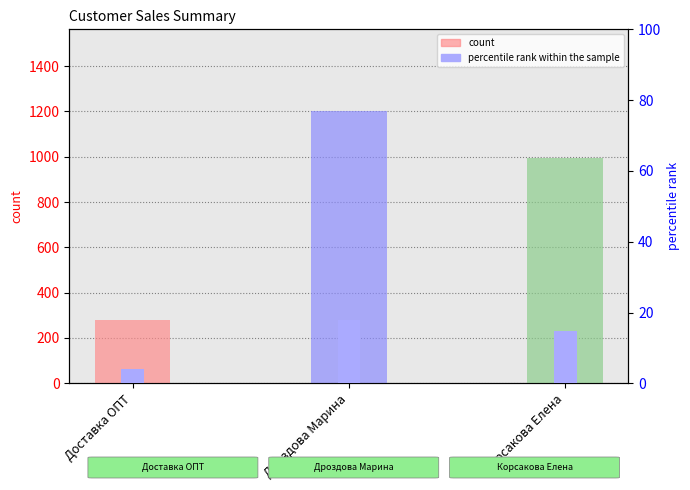

At which category does the chart reach its minimum across all series?

Доставка ОПТ